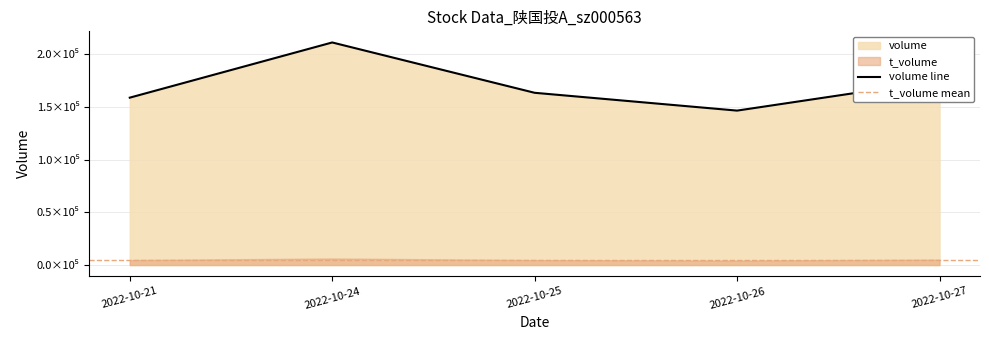

Is it true that volume equals 158691.0 at 2022-10-21?

True